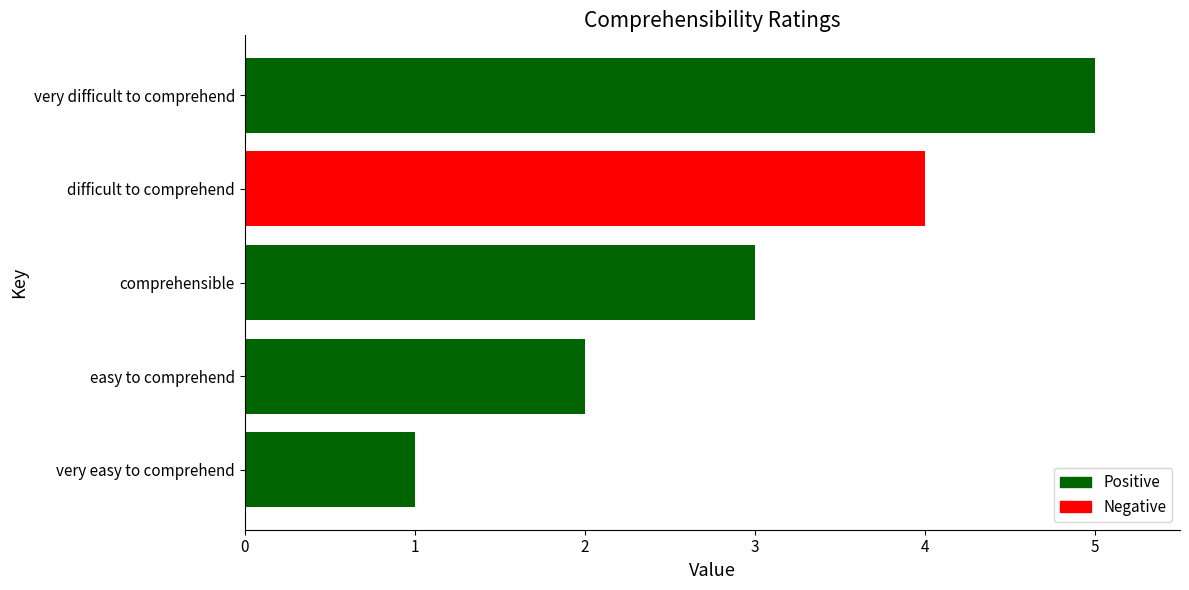

True or false: the data shows 4 at difficult to comprehend.

True